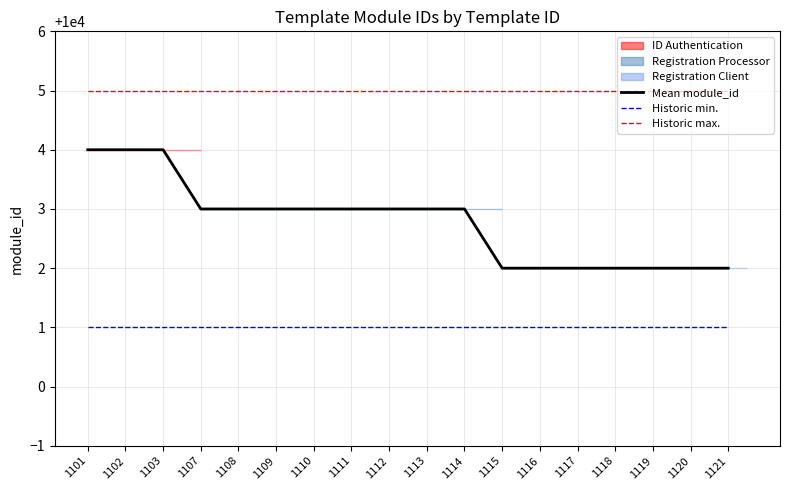

At how many categories does at least one series exceed 10001?

18